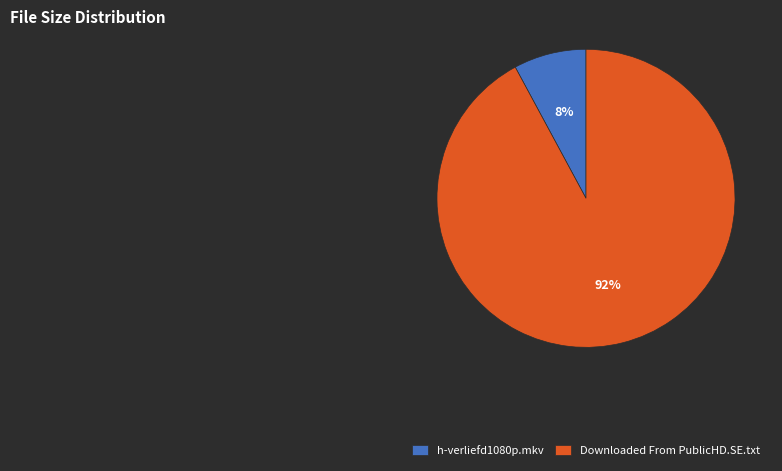

To the nearest percent, what is the average slice percentage?

50%